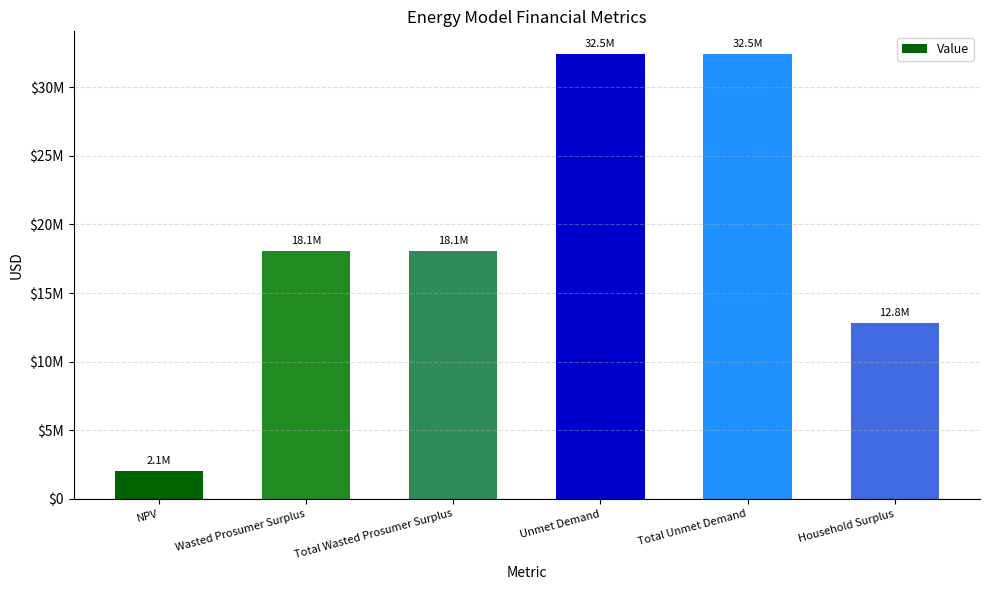

Does the chart contain any negative values?

No